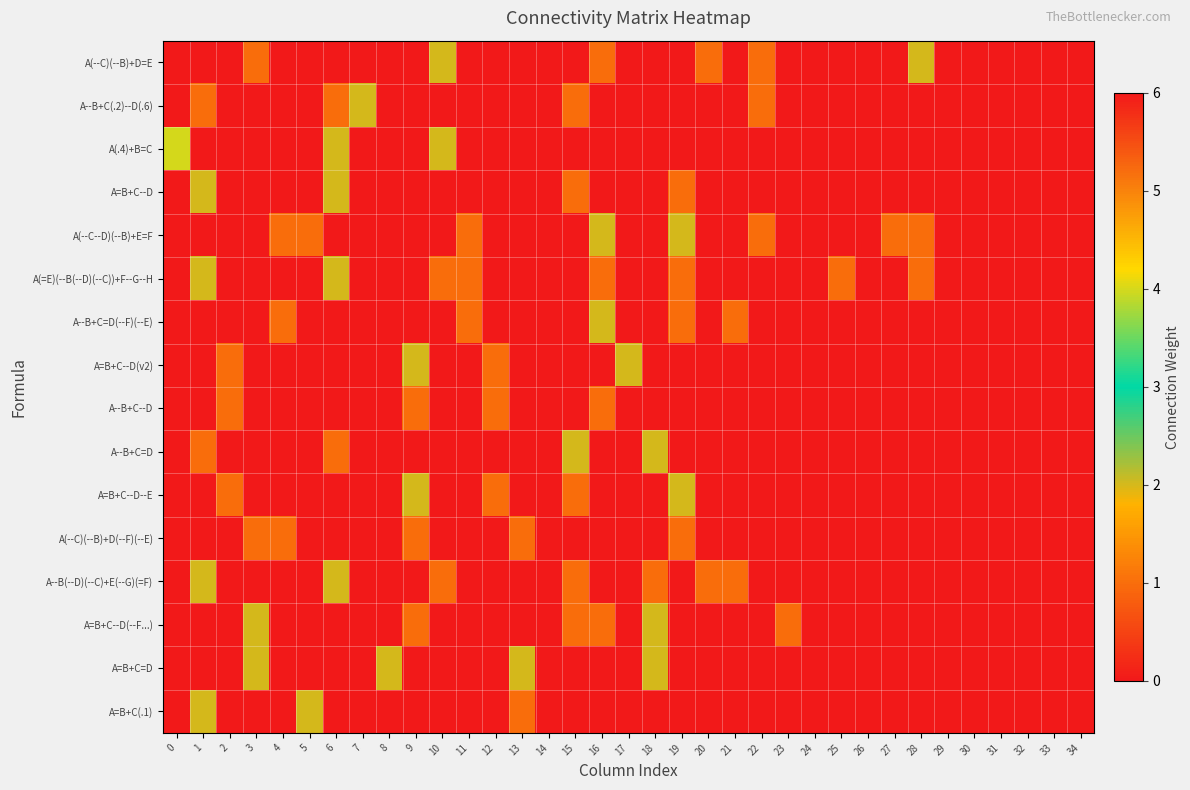

Reading right to left, transcribe all the data shown in this chart.

row_0: 34=0	33=0	32=0	31=0	30=0	29=0	28=2	27=0	26=0	25=0	24=0	23=0	22=1	21=0	20=1	19=0	18=0	17=0	16=1	15=0	14=0	13=0	12=0	11=0	10=2	9=0	8=0	7=0	6=0	5=0	4=0	3=1	2=0	1=0	0=0
row_1: 34=0	33=0	32=0	31=0	30=0	29=0	28=0	27=0	26=0	25=0	24=0	23=0	22=1	21=0	20=0	19=0	18=0	17=0	16=0	15=1	14=0	13=0	12=0	11=0	10=0	9=0	8=0	7=2	6=1	5=0	4=0	3=0	2=0	1=1	0=6
row_2: 34=0	33=0	32=0	31=0	30=0	29=0	28=0	27=0	26=0	25=0	24=0	23=0	22=0	21=0	20=0	19=0	18=0	17=0	16=0	15=0	14=0	13=0	12=0	11=0	10=2	9=0	8=0	7=0	6=2	5=0	4=0	3=0	2=0	1=0	0=4
row_3: 34=0	33=0	32=0	31=0	30=0	29=0	28=0	27=0	26=0	25=0	24=0	23=0	22=0	21=0	20=0	19=1	18=0	17=0	16=0	15=1	14=0	13=0	12=0	11=0	10=0	9=0	8=0	7=0	6=2	5=0	4=0	3=0	2=0	1=2	0=0
row_4: 34=0	33=0	32=0	31=0	30=0	29=0	28=1	27=1	26=0	25=0	24=0	23=0	22=1	21=0	20=0	19=2	18=0	17=0	16=2	15=0	14=0	13=0	12=0	11=1	10=0	9=0	8=0	7=0	6=0	5=1	4=1	3=0	2=0	1=0	0=0
row_5: 34=0	33=0	32=0	31=0	30=0	29=0	28=1	27=0	26=0	25=1	24=0	23=0	22=0	21=0	20=0	19=1	18=0	17=0	16=1	15=0	14=0	13=0	12=0	11=1	10=1	9=0	8=0	7=0	6=2	5=0	4=0	3=0	2=0	1=2	0=0
row_6: 34=0	33=0	32=0	31=0	30=0	29=0	28=0	27=0	26=0	25=0	24=0	23=0	22=0	21=1	20=0	19=1	18=0	17=0	16=2	15=0	14=0	13=0	12=0	11=1	10=0	9=0	8=0	7=0	6=0	5=0	4=1	3=0	2=0	1=0	0=0
row_7: 34=0	33=0	32=0	31=0	30=0	29=0	28=0	27=0	26=0	25=0	24=0	23=0	22=0	21=0	20=0	19=0	18=0	17=2	16=0	15=0	14=0	13=0	12=1	11=0	10=0	9=2	8=0	7=0	6=0	5=0	4=0	3=0	2=1	1=0	0=0
row_8: 34=0	33=0	32=0	31=0	30=0	29=0	28=0	27=0	26=0	25=0	24=0	23=0	22=0	21=0	20=0	19=0	18=0	17=0	16=1	15=0	14=0	13=0	12=1	11=0	10=0	9=1	8=0	7=0	6=0	5=0	4=0	3=0	2=1	1=0	0=0
row_9: 34=0	33=0	32=0	31=0	30=0	29=0	28=0	27=0	26=0	25=0	24=0	23=0	22=0	21=0	20=0	19=0	18=2	17=0	16=0	15=2	14=0	13=0	12=0	11=0	10=0	9=0	8=0	7=0	6=1	5=0	4=0	3=0	2=0	1=1	0=0
row_10: 34=0	33=0	32=0	31=0	30=0	29=0	28=0	27=0	26=0	25=0	24=0	23=0	22=0	21=0	20=0	19=2	18=0	17=0	16=0	15=1	14=0	13=0	12=1	11=0	10=0	9=2	8=0	7=0	6=0	5=0	4=0	3=0	2=1	1=0	0=0
row_11: 34=0	33=0	32=0	31=0	30=0	29=0	28=0	27=0	26=0	25=0	24=0	23=0	22=0	21=0	20=0	19=1	18=0	17=0	16=0	15=0	14=0	13=1	12=0	11=0	10=0	9=1	8=0	7=0	6=0	5=0	4=1	3=1	2=0	1=0	0=0
row_12: 34=0	33=0	32=0	31=0	30=0	29=0	28=0	27=0	26=0	25=0	24=0	23=0	22=0	21=1	20=1	19=0	18=1	17=0	16=0	15=1	14=0	13=0	12=0	11=0	10=1	9=0	8=0	7=0	6=2	5=0	4=0	3=0	2=0	1=2	0=0
row_13: 34=0	33=0	32=0	31=0	30=0	29=0	28=0	27=0	26=0	25=0	24=0	23=1	22=0	21=0	20=0	19=0	18=2	17=0	16=1	15=1	14=0	13=0	12=0	11=0	10=0	9=1	8=0	7=0	6=0	5=0	4=0	3=2	2=0	1=0	0=0
row_14: 34=0	33=0	32=0	31=0	30=0	29=0	28=0	27=0	26=0	25=0	24=0	23=0	22=0	21=0	20=0	19=0	18=2	17=0	16=0	15=0	14=0	13=2	12=0	11=0	10=0	9=0	8=2	7=0	6=0	5=0	4=0	3=2	2=0	1=0	0=0
row_15: 34=0	33=0	32=0	31=0	30=0	29=0	28=0	27=0	26=0	25=0	24=0	23=0	22=0	21=0	20=0	19=0	18=0	17=0	16=0	15=0	14=0	13=1	12=0	11=0	10=0	9=0	8=0	7=0	6=0	5=2	4=0	3=0	2=0	1=2	0=0